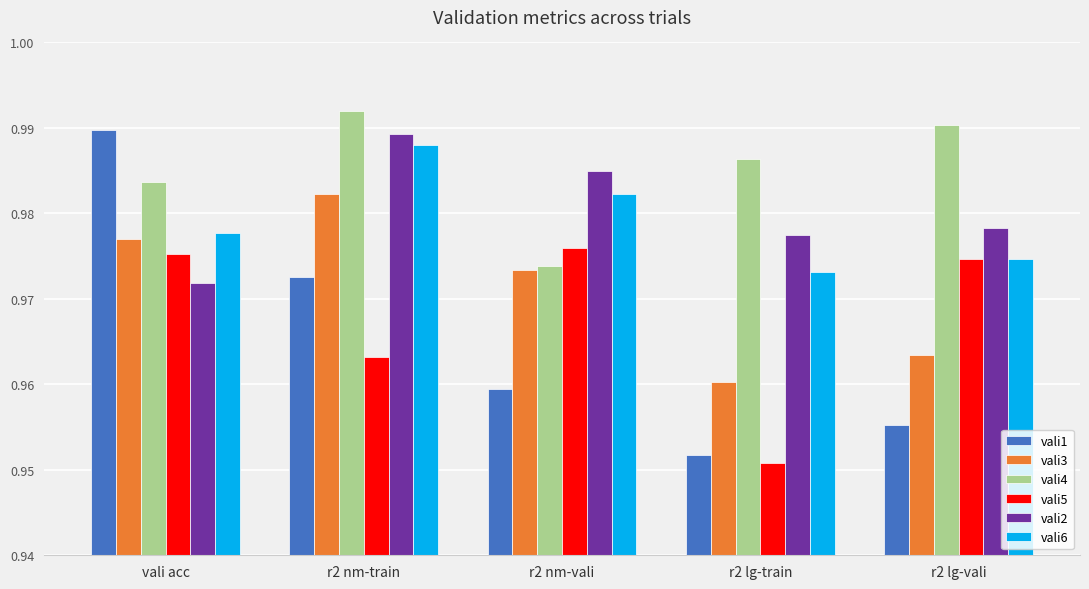

How many vali5 values are between 0 and 1?

5